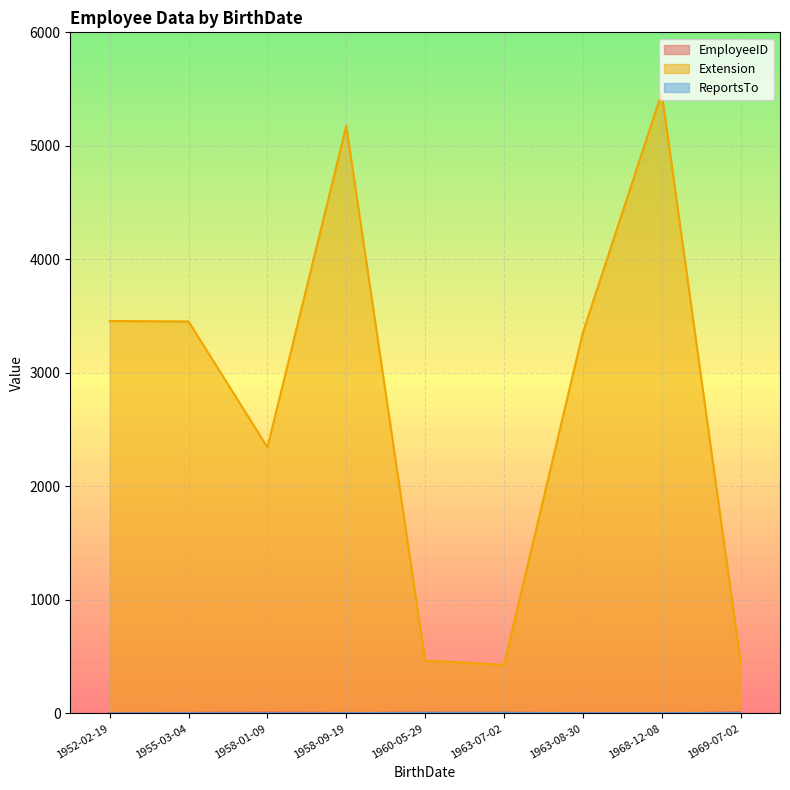

Between 1955-03-04 and 1960-05-29, which series saw the biggest shift?

Extension